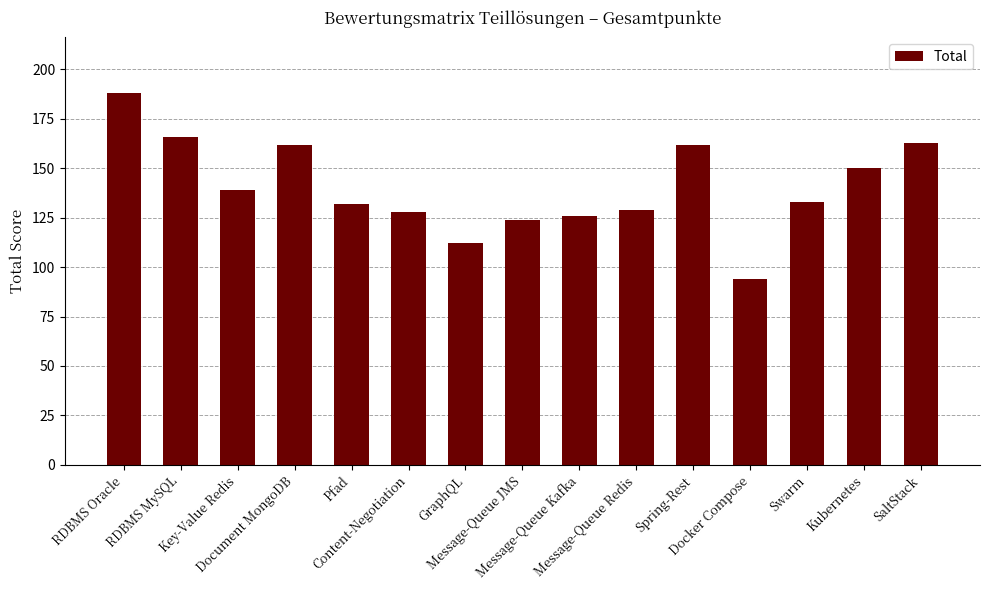

What is the sum of the values at RDBMS MySQL and Spring-Rest?

328